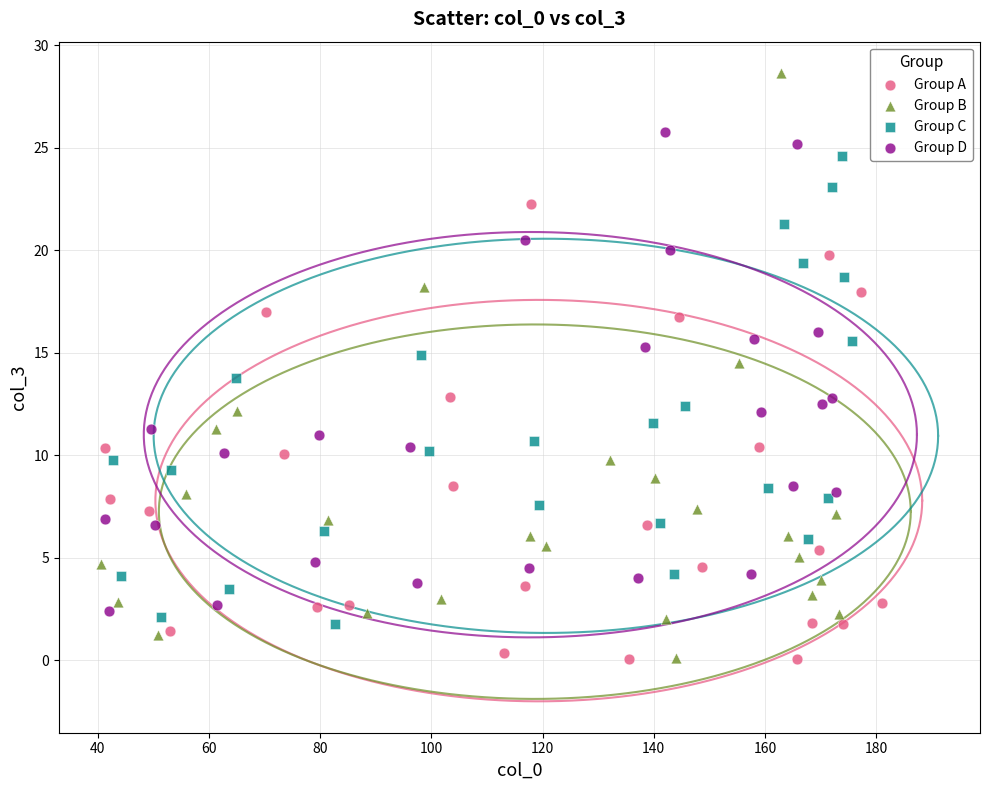

What are all the series names shown in the legend?

Group A, Group B, Group C, Group D